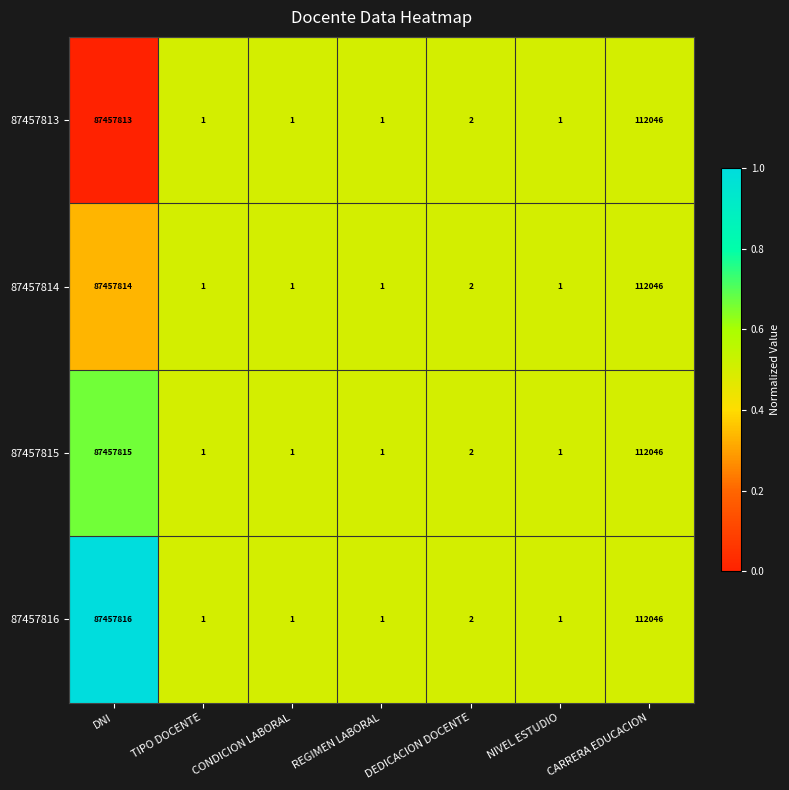

Which series has the largest range (max minus min)?

87457816